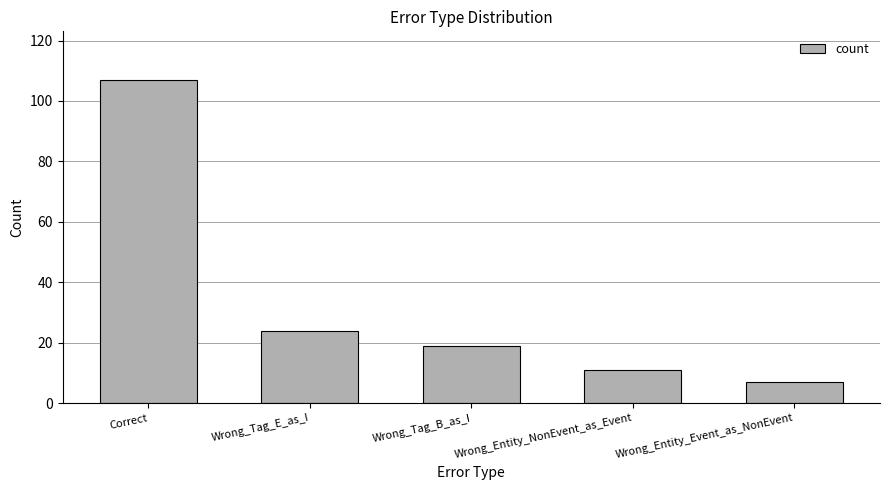

Rank the categories by value from highest to lowest.

Correct, Wrong_Tag_E_as_I, Wrong_Tag_B_as_I, Wrong_Entity_NonEvent_as_Event, Wrong_Entity_Event_as_NonEvent